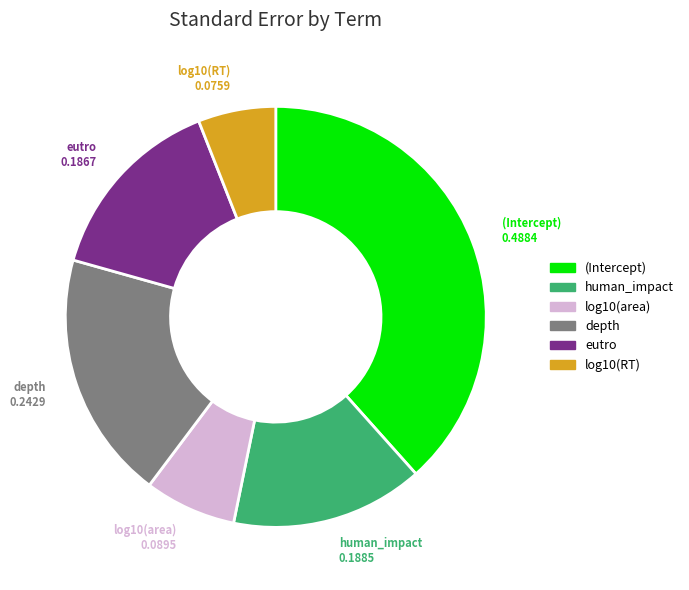

Which slice is the largest?

(Intercept)